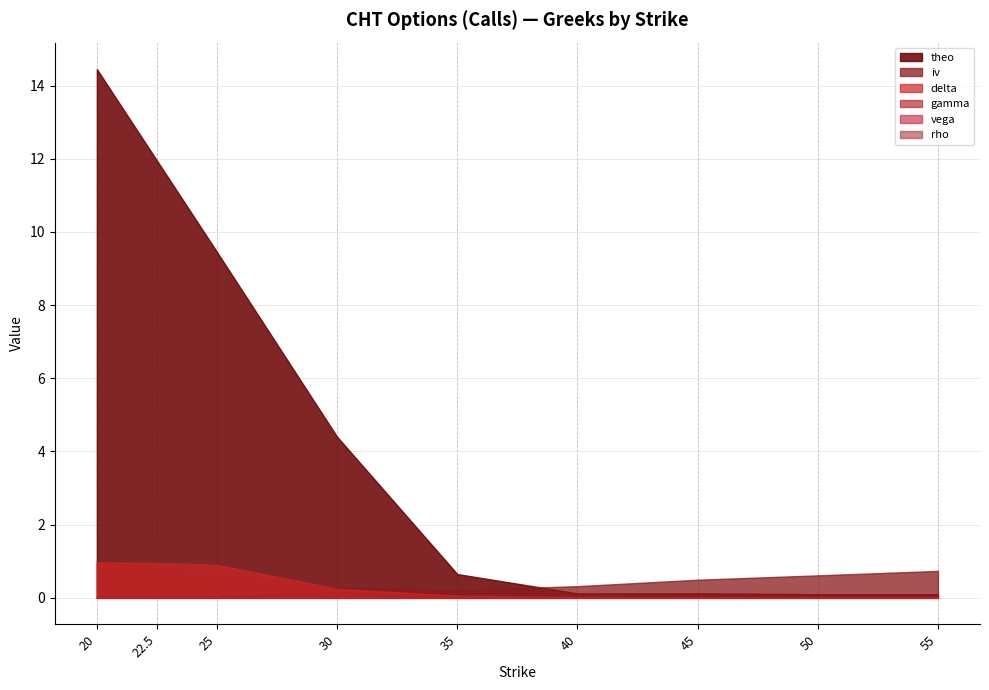

The gamma series shows 0.1 at 25. True or false?

True